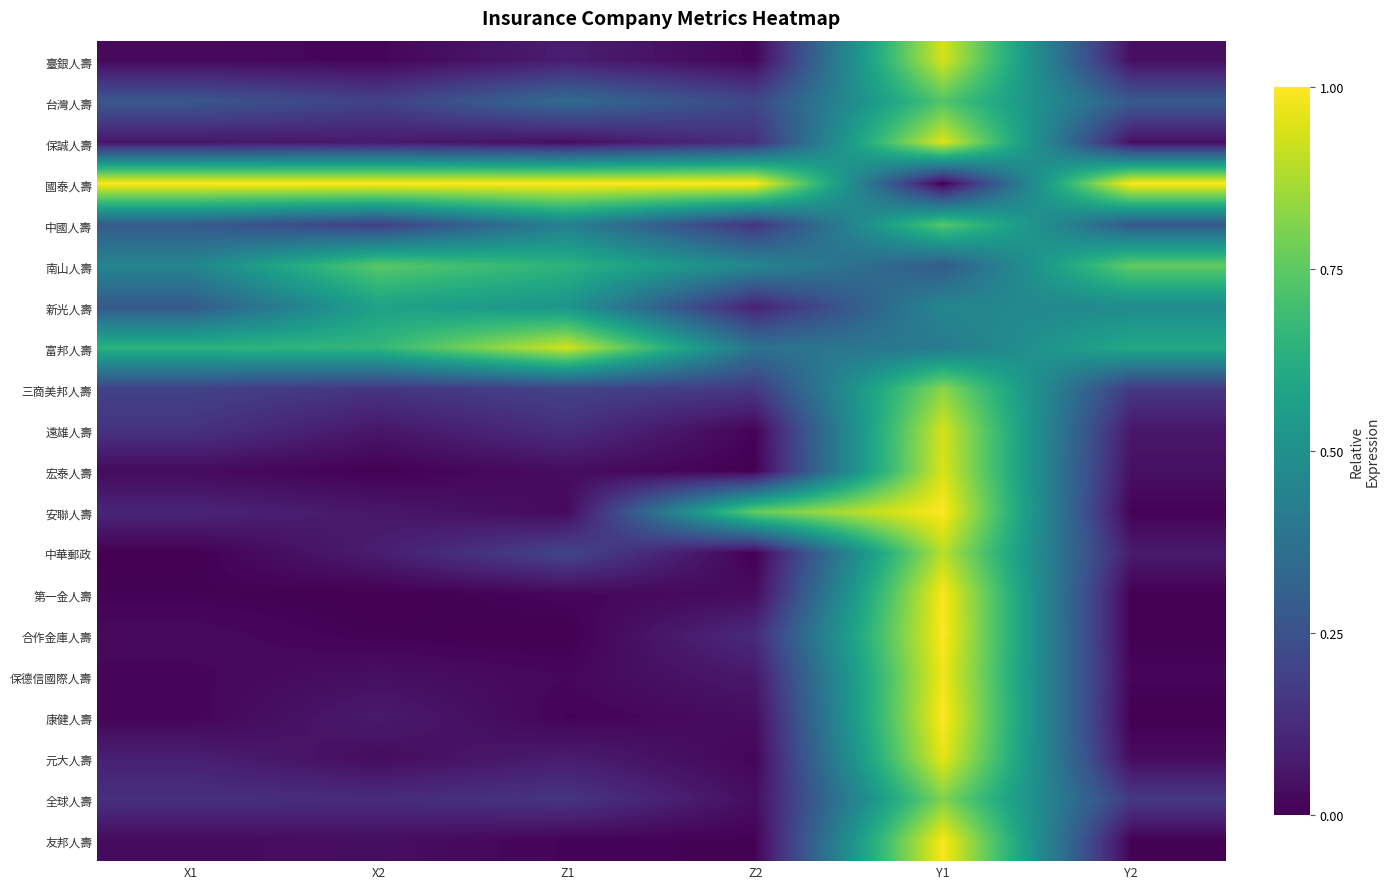

Count the number of categories in the chart.

6